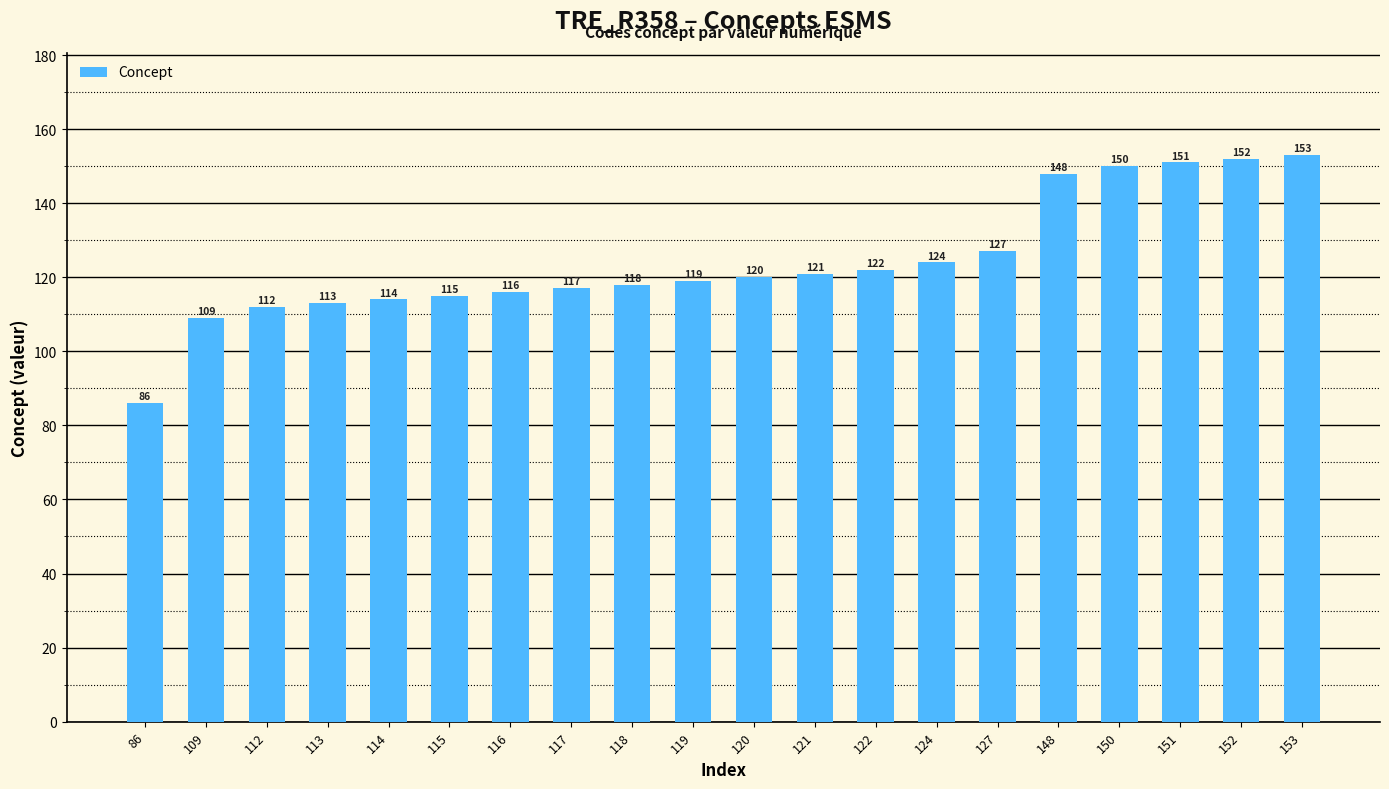

What is the maximum value shown in the chart?

153